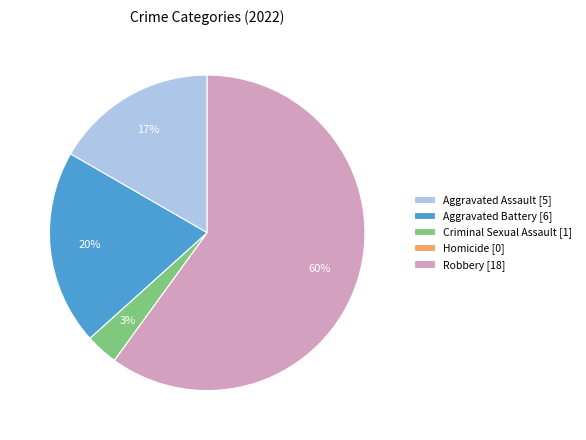

To the nearest percent, what percentage of the pie is Robbery?

60%